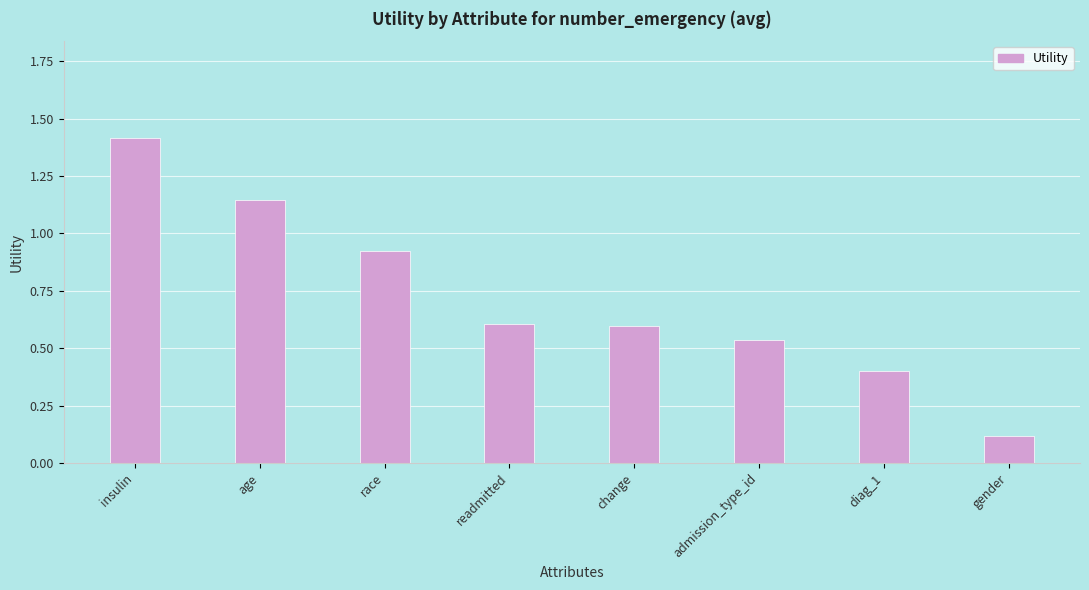

What is the label of the 5th bar from the right?

readmitted